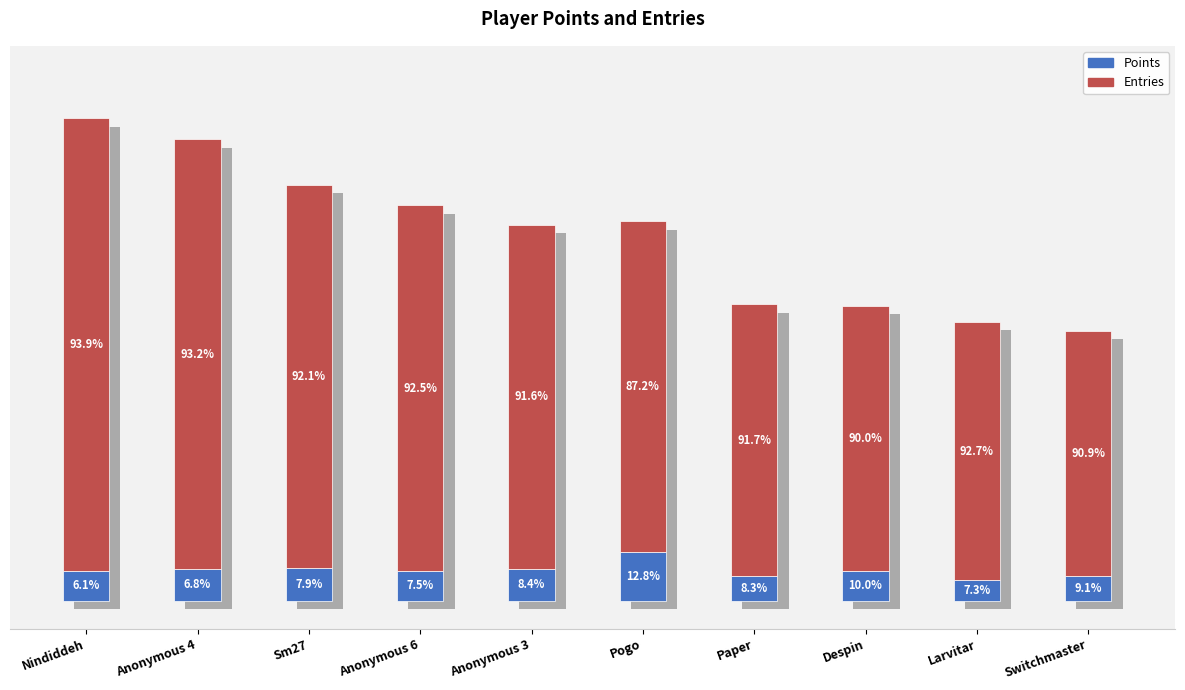

What is the minimum value for Entries?

349